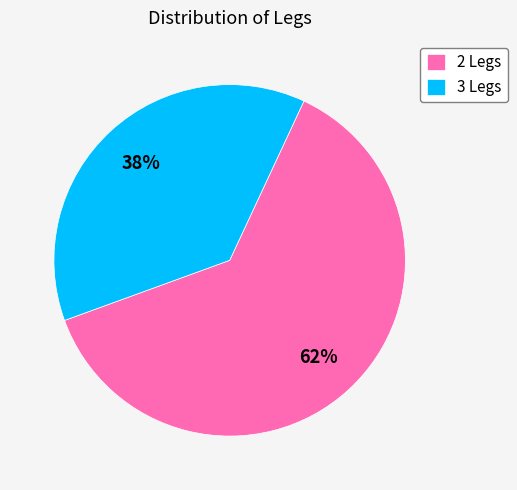

Which has a higher value, 3 Legs or 2 Legs?

2 Legs